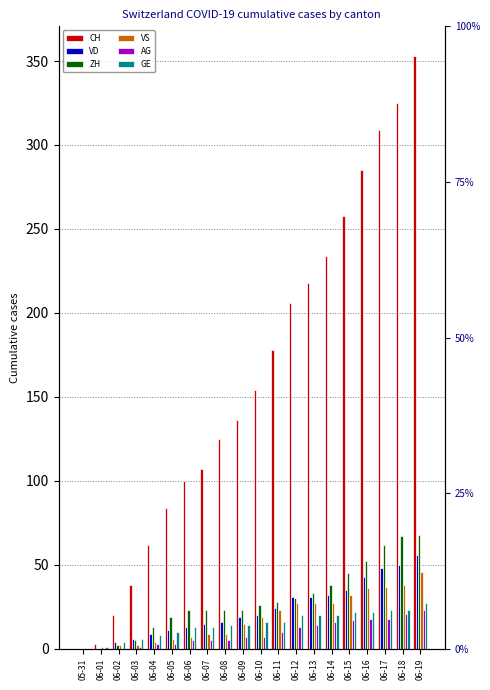

What is the difference between the second highest and minimum values in the VS series?

38